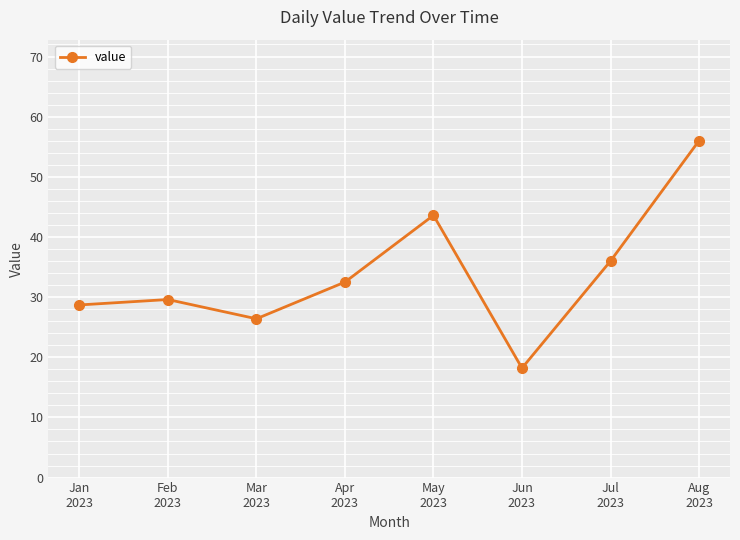

Which label corresponds to the largest value in the chart?

Aug
2023